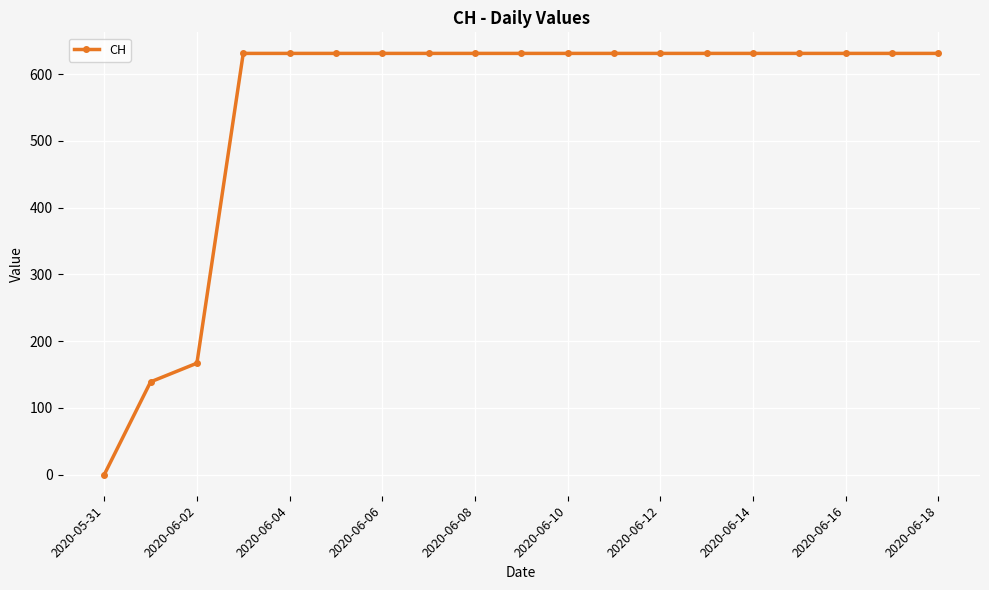

What is the difference between the second highest and second lowest values?

492